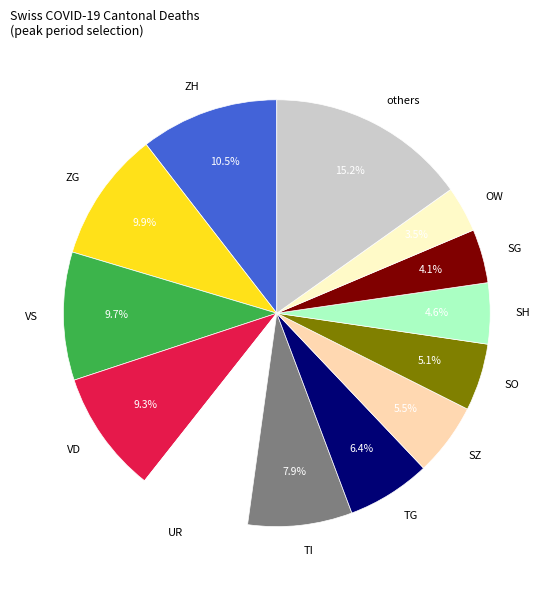

Is there a majority slice in this chart?

No